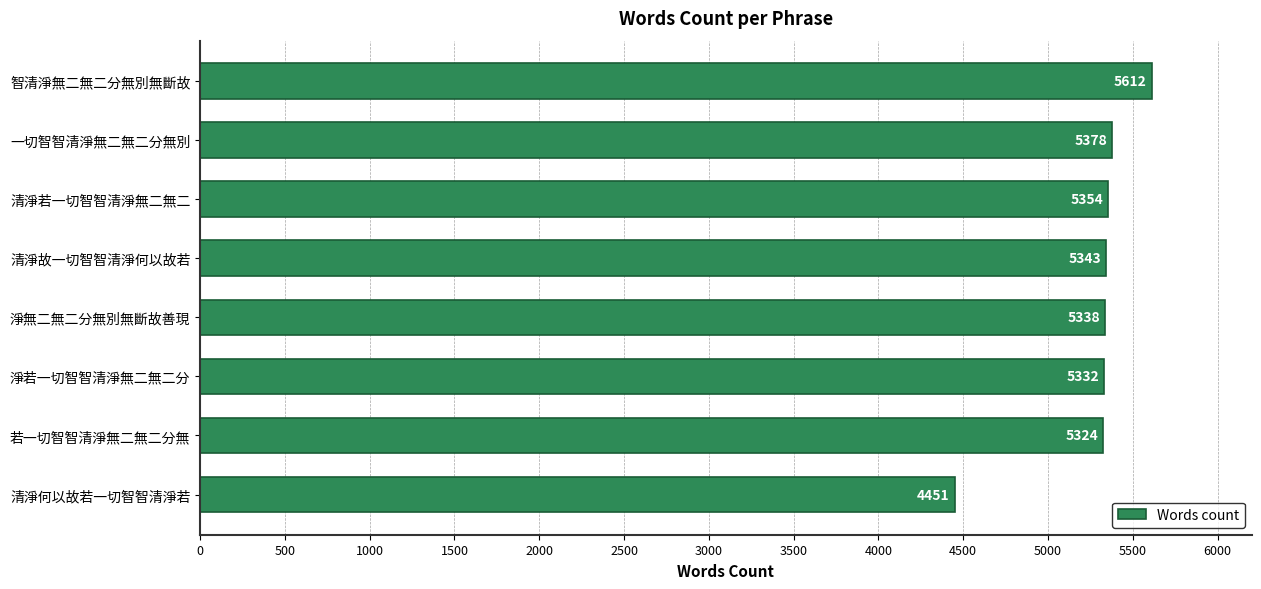

Reading top to bottom, transcribe all the data shown in this chart.

5612	5378	5354	5343	5338	5332	5324	4451